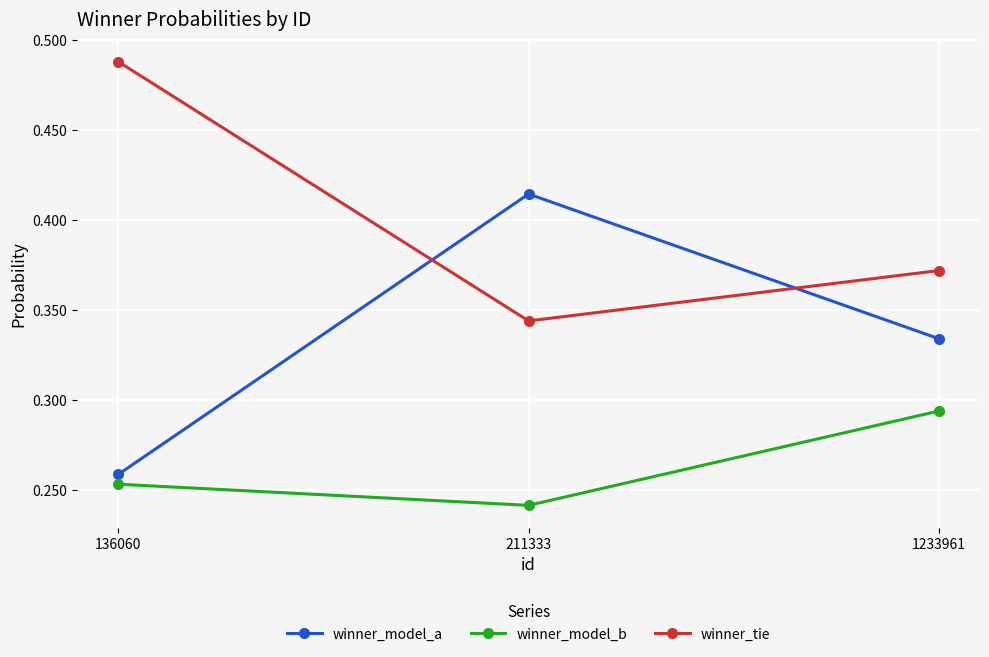

True or false: winner_tie has a value of 0.9 at 136060.

False